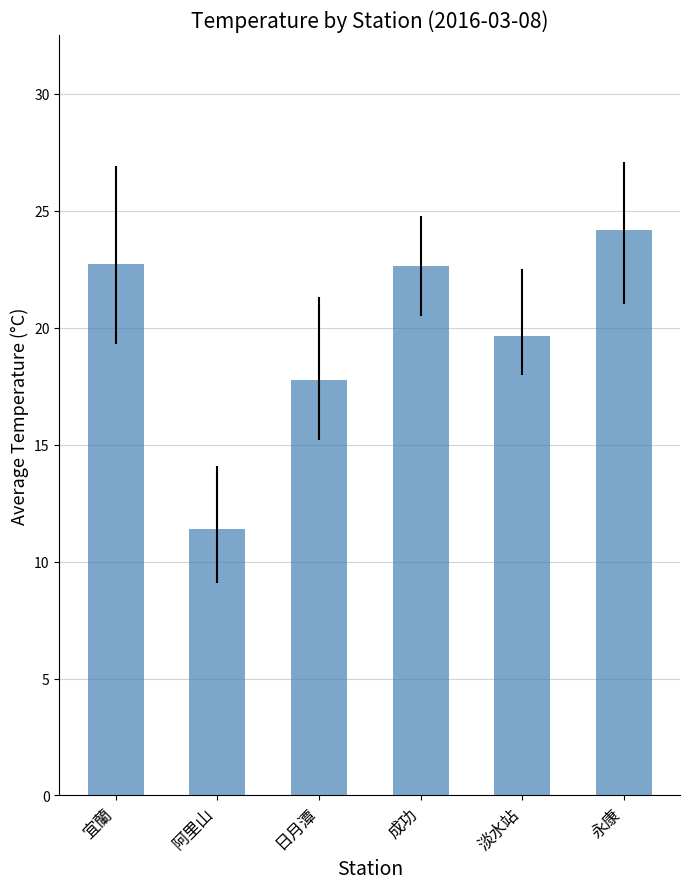

Which label corresponds to the largest value in the chart?

永康